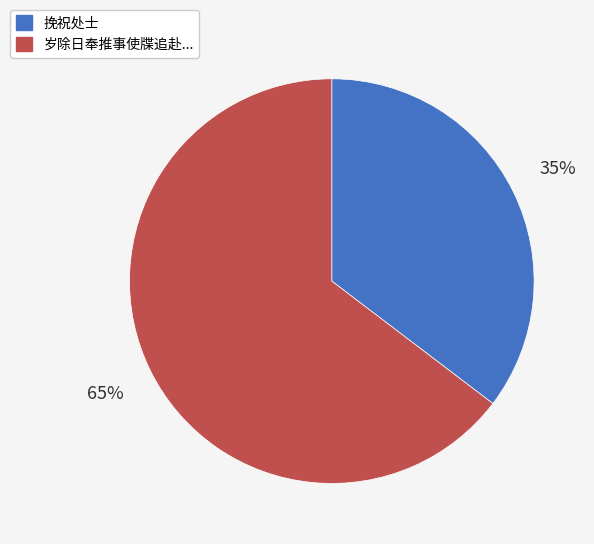

How many slices are in this pie chart?

2